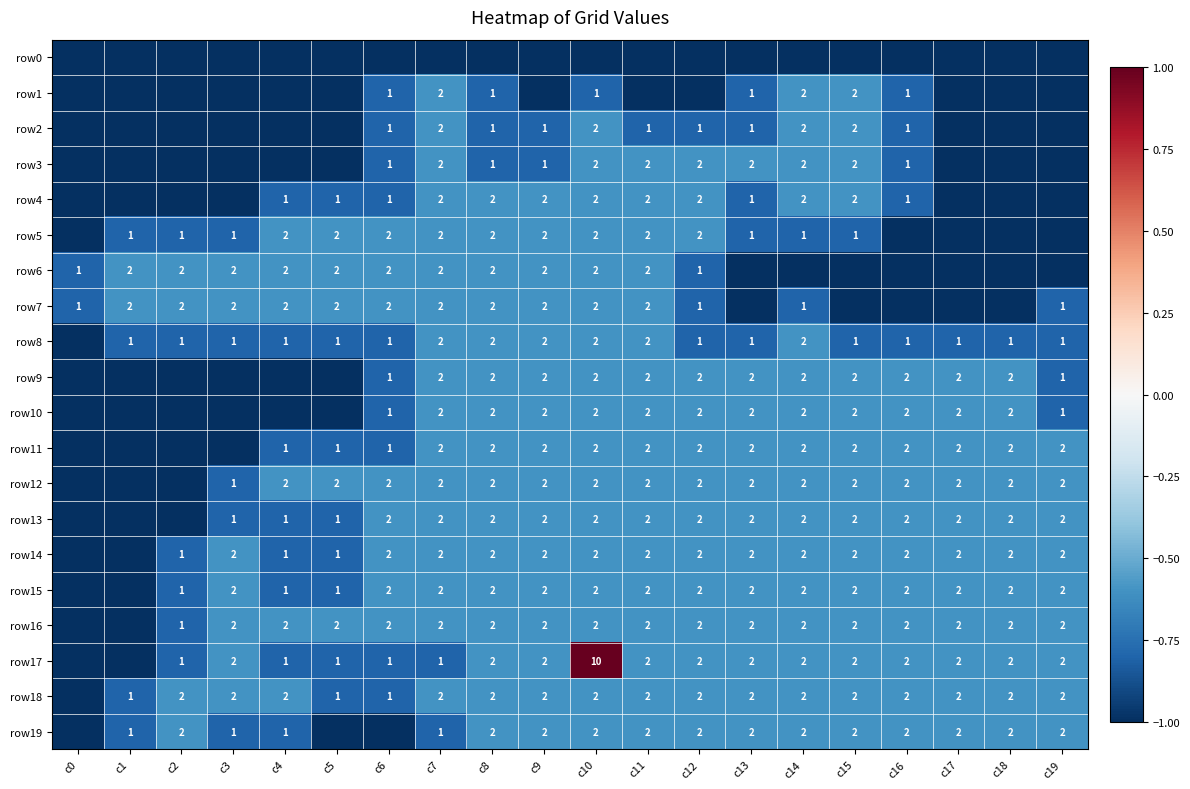

Which has a higher value, c5 or c0?

c5